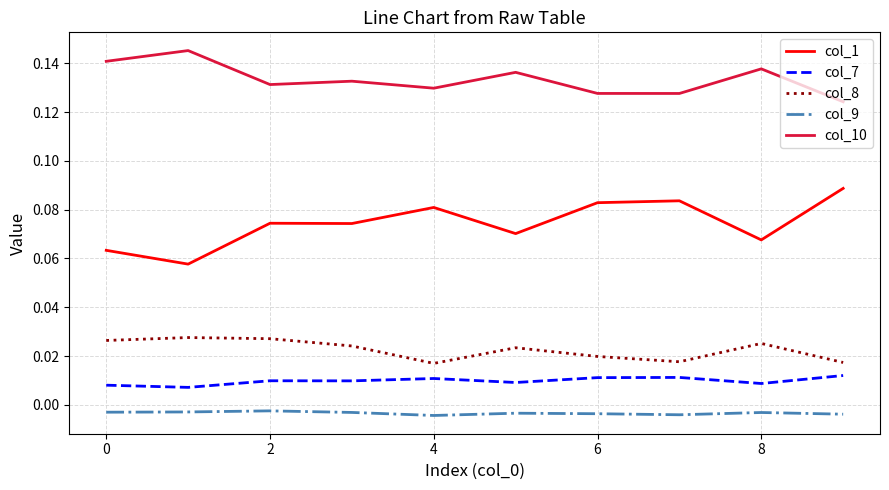

Rank the series by their maximum value, from lowest to highest.

col_9, col_7, col_8, col_1, col_10